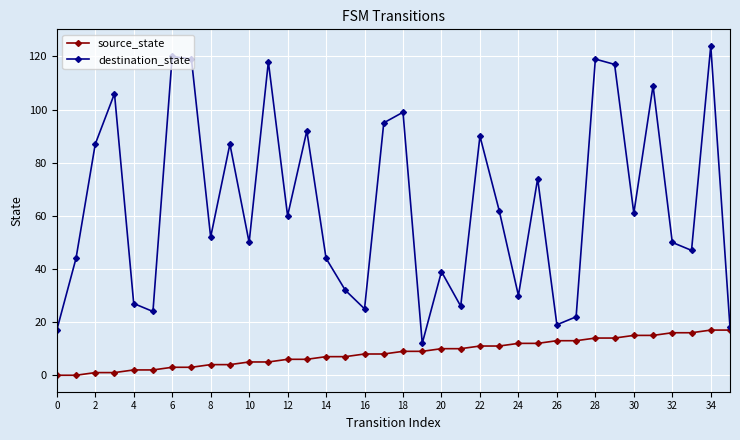

How many categories are shown in the chart?

36